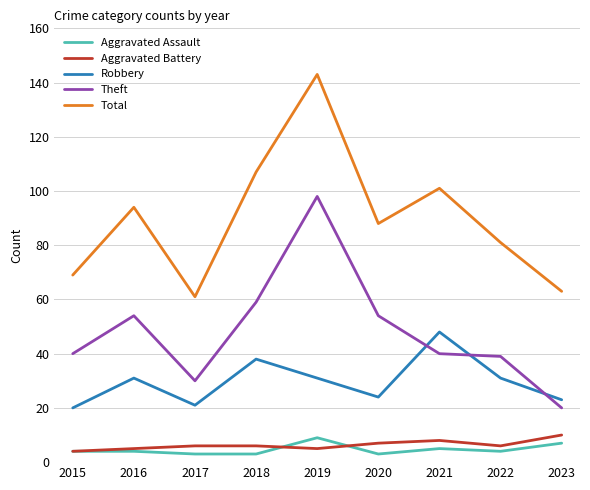

At which category does Robbery reach its first local peak?

2016